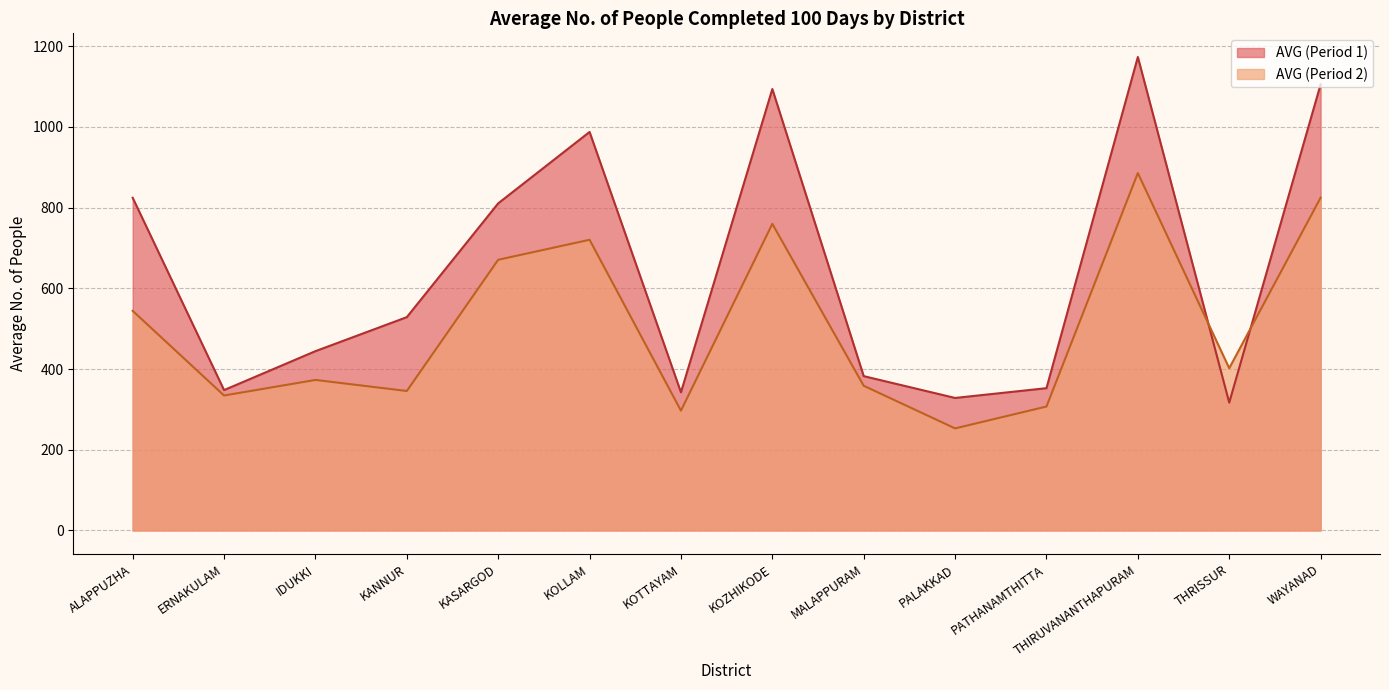

How many distinct data groups are displayed?

2